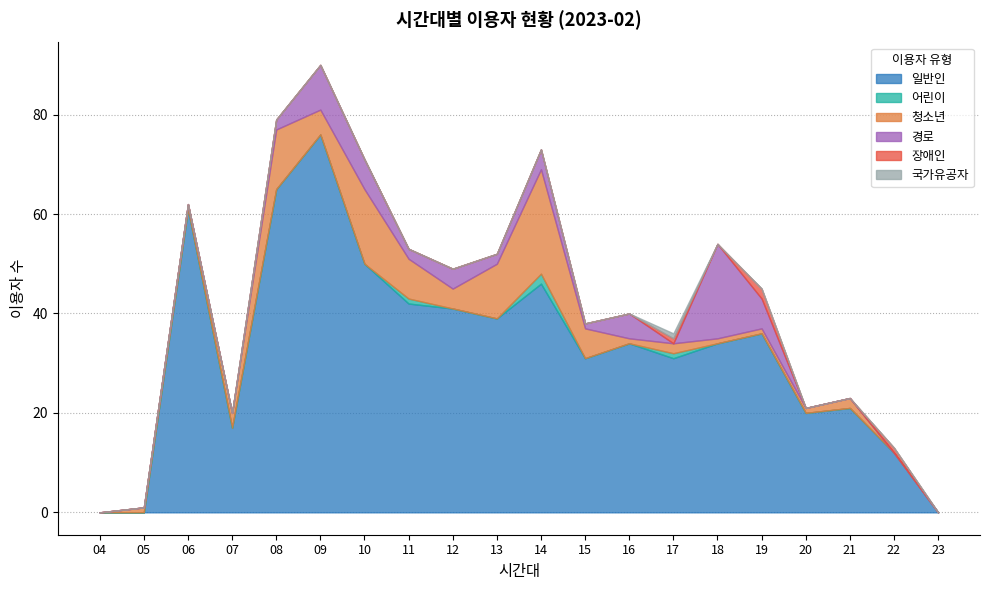

What is the difference between the highest and lowest values at 09?

76